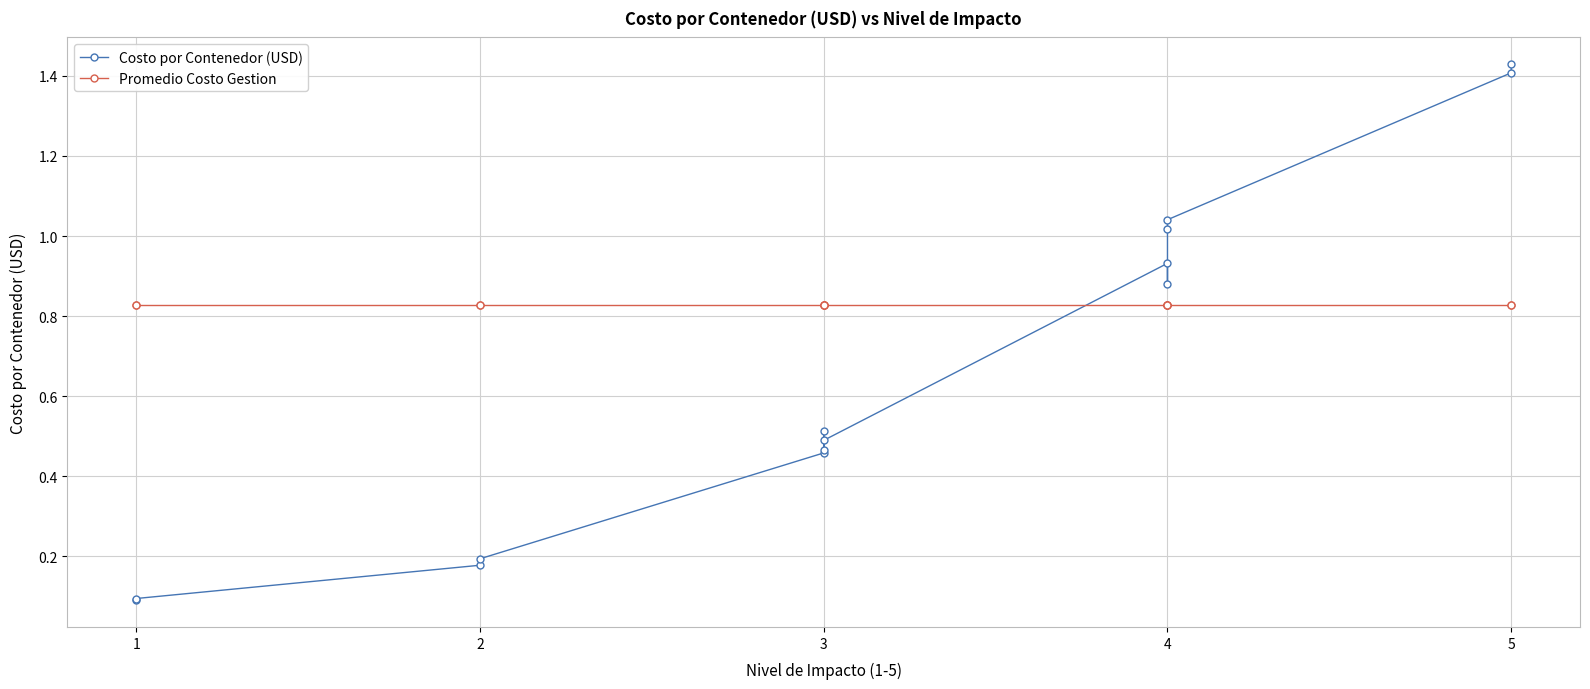

Which series has the largest total across all categories?

Promedio Costo Gestion